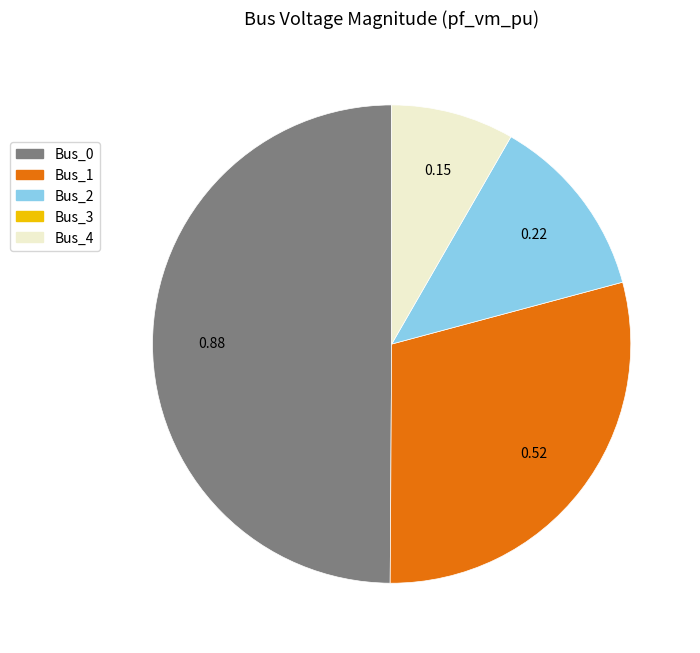

To the nearest percent, what is the difference between the largest and smallest slice percentages?

50%